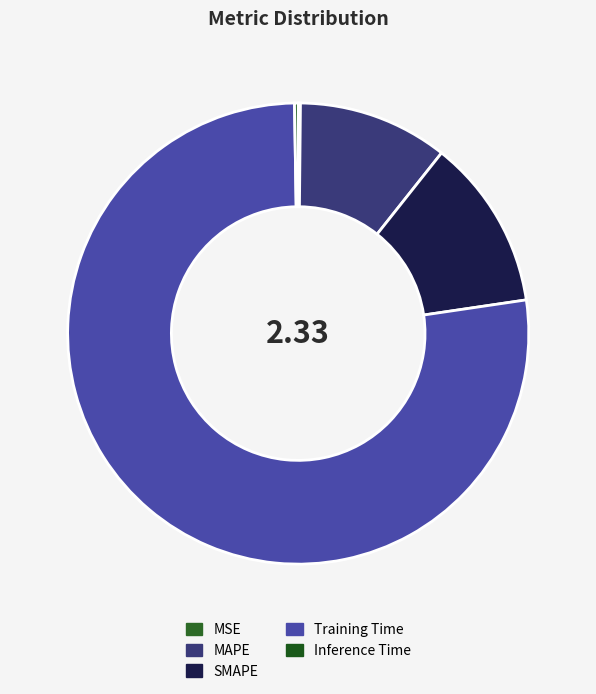

Combined, what portion of the pie is Inference Time and MAPE?

10.8%